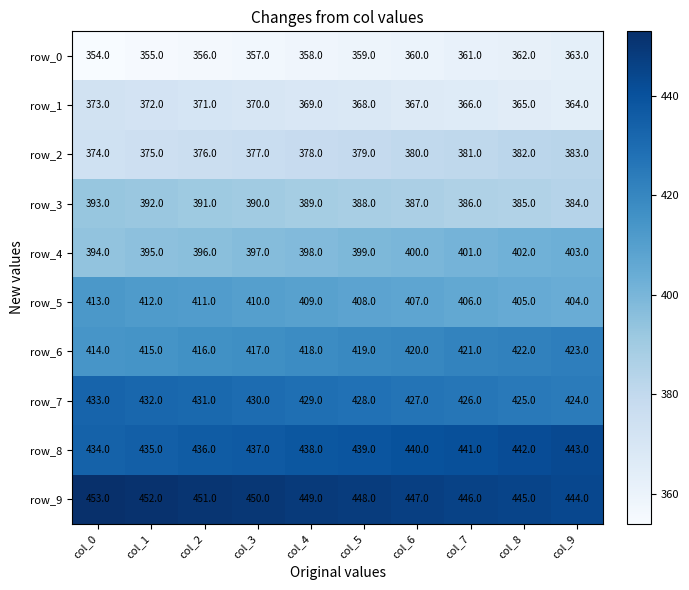

What is the spread (max minus min) of values at col_2?

95